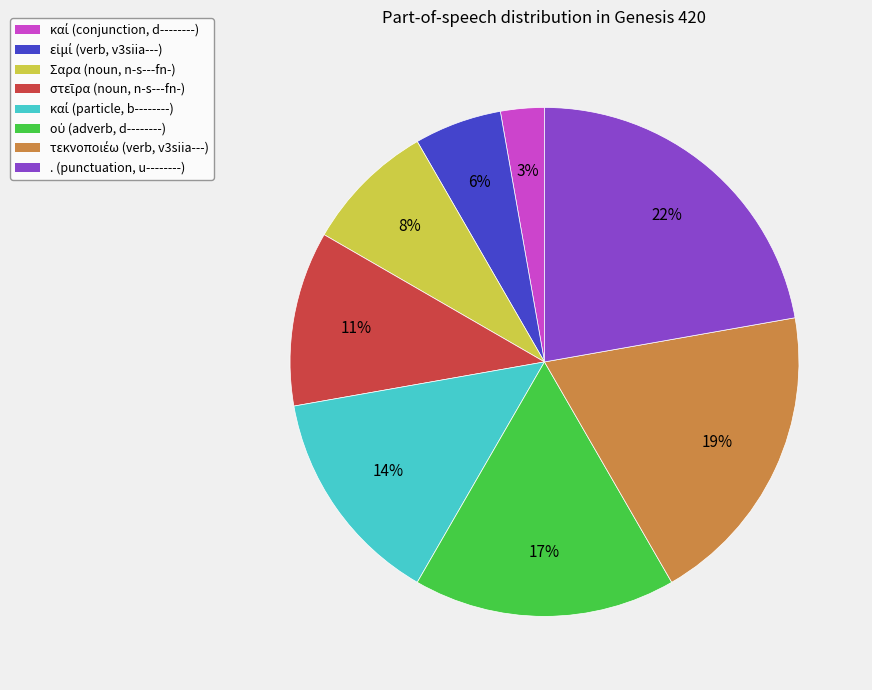

To the nearest percent, what is the average slice percentage?

12%